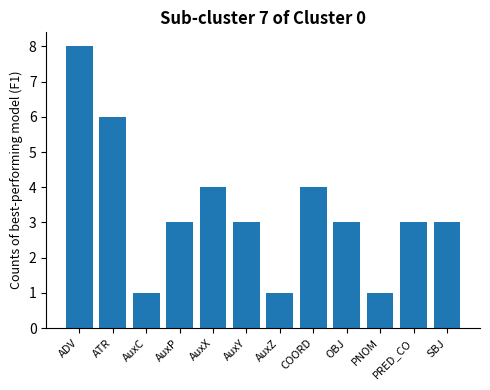

Between ATR and ADV, which is larger?

ADV